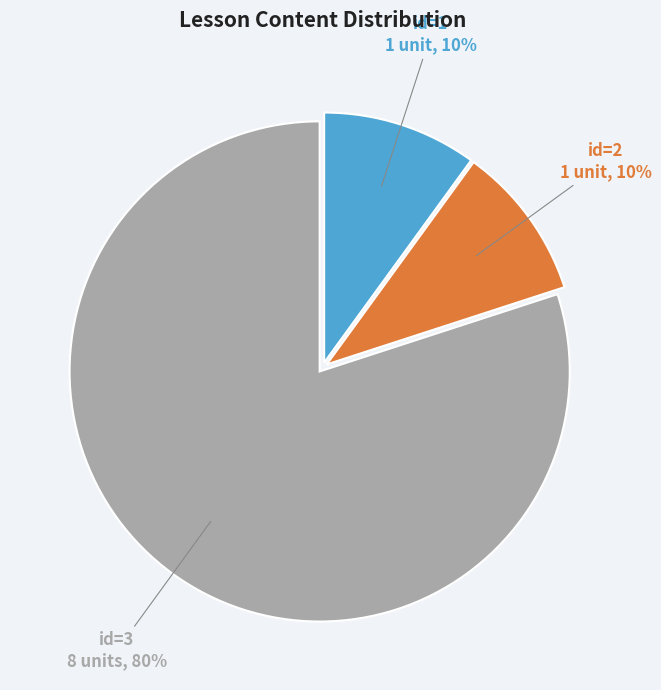

Does any single category account for the majority?

Yes